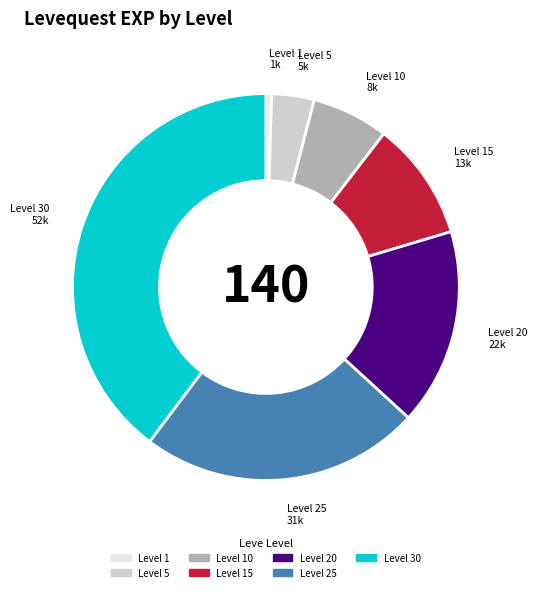

Is there a majority slice in this chart?

No